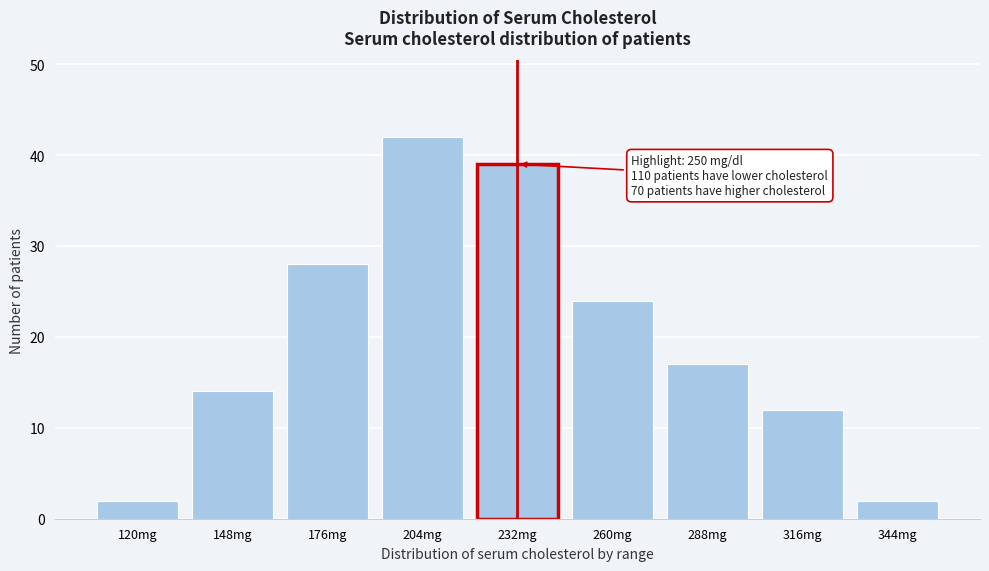

Reading left to right, transcribe all the data shown in this chart.

2	14	28	42	39	24	17	12	2